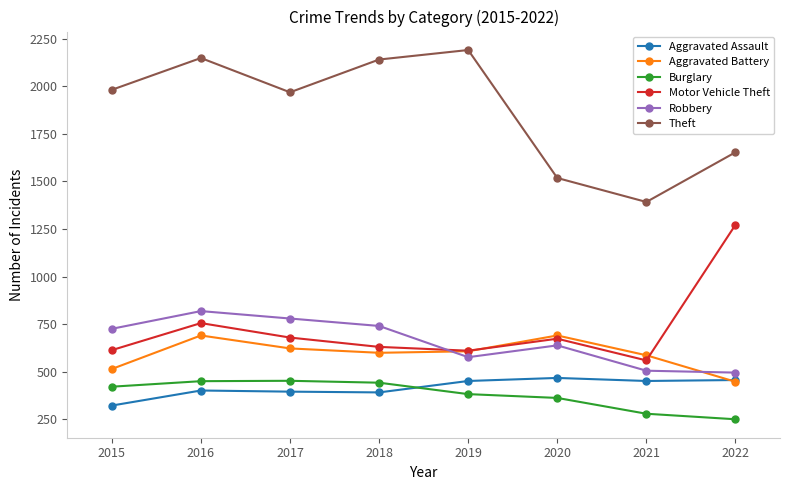

Is it true that Burglary equals 589 at 2018?

False